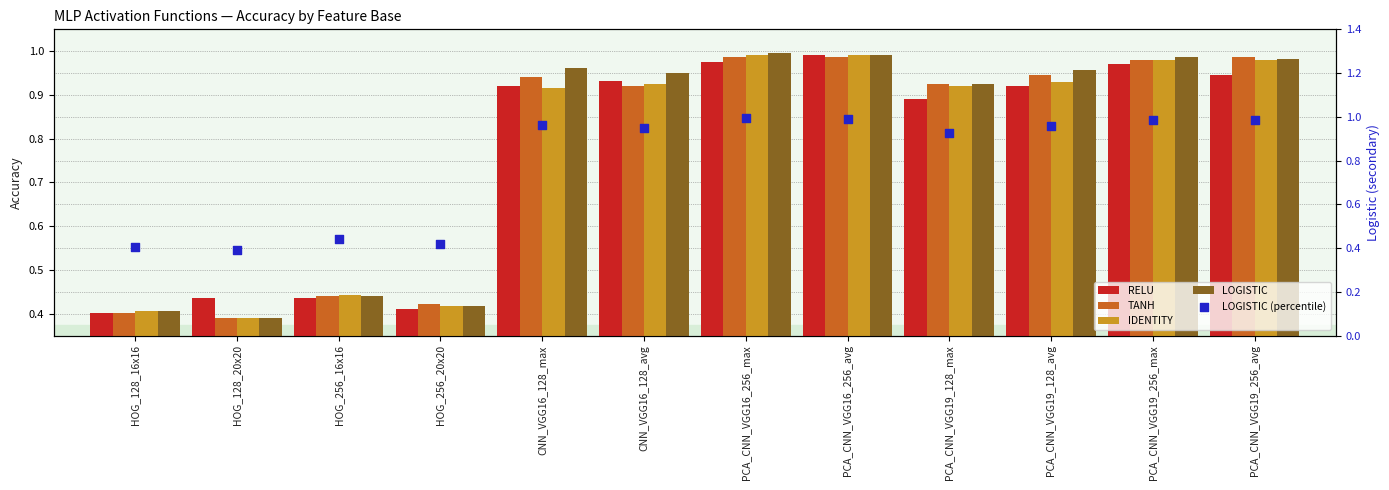

Which series has the largest Y range (max minus min)?

LOGISTIC